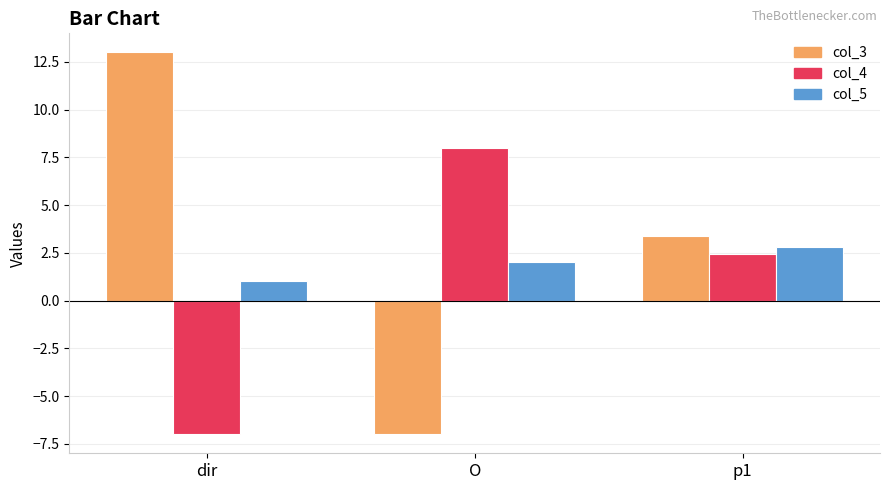

How many categories are shown in the chart?

3